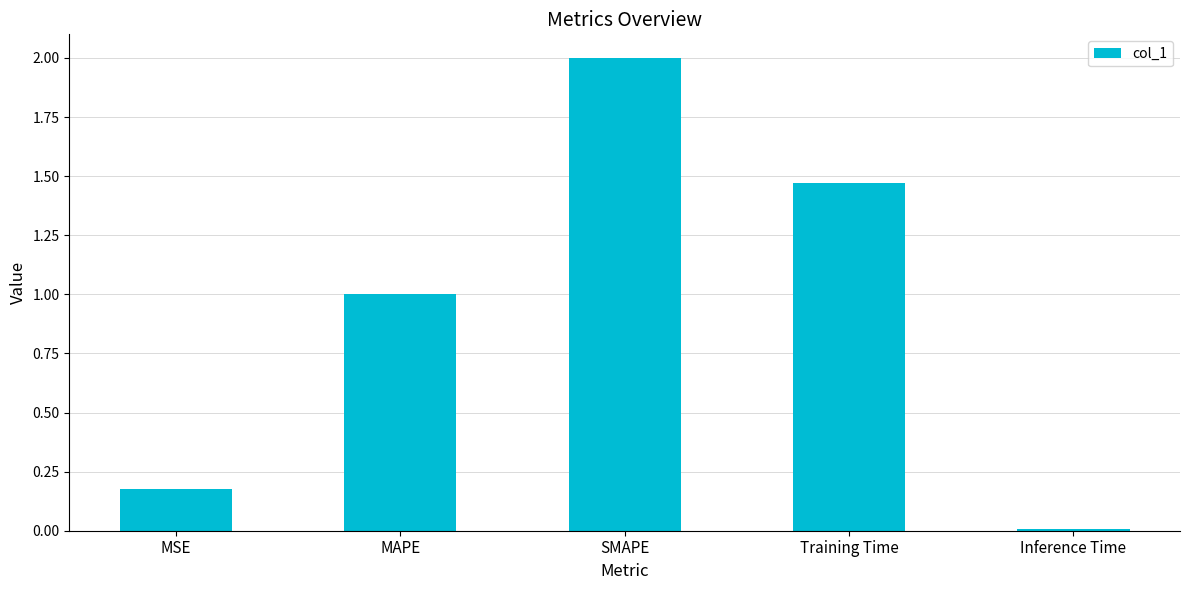

What is the change in value from MSE to Training Time?

+1.3